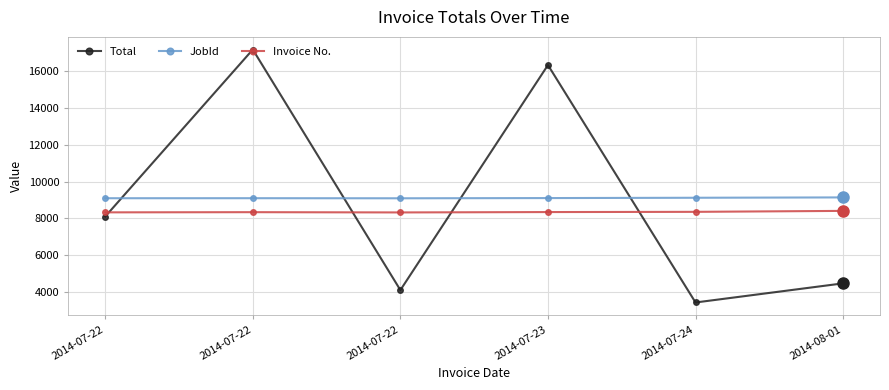

Is this an area chart (filled region under the line)?

No